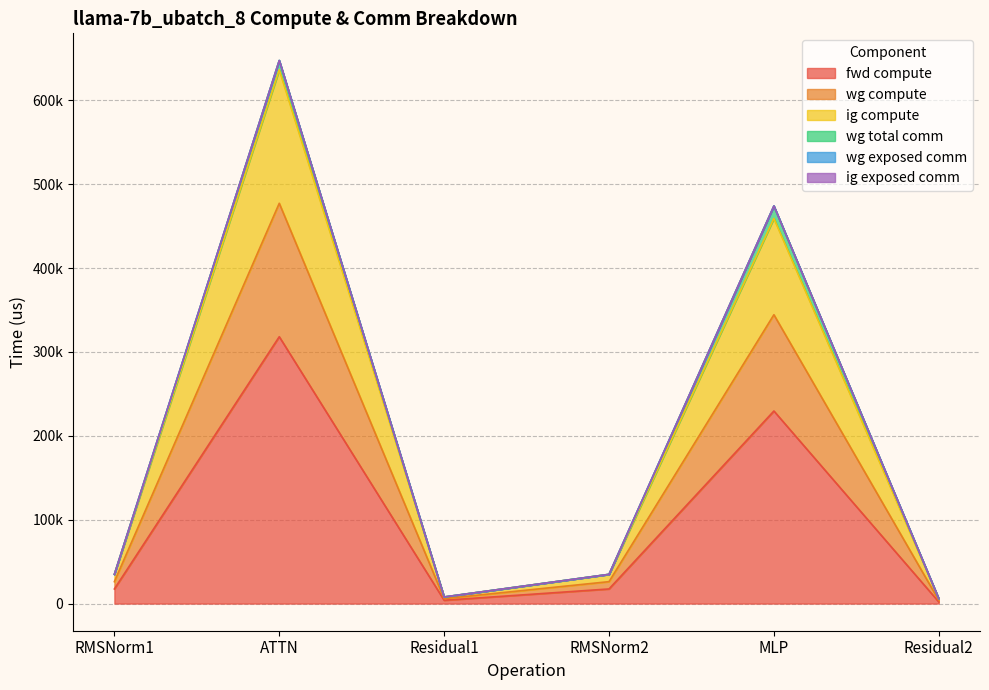

Which has a higher value, RMSNorm2 or Residual2?

RMSNorm2